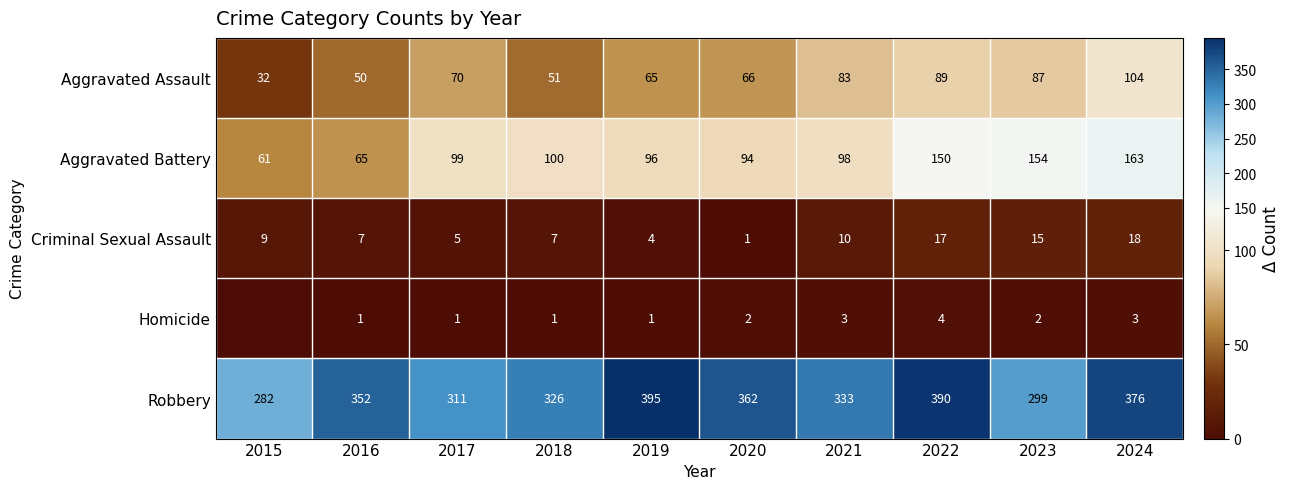

How many data points in Aggravated Assault are less than 70?

5